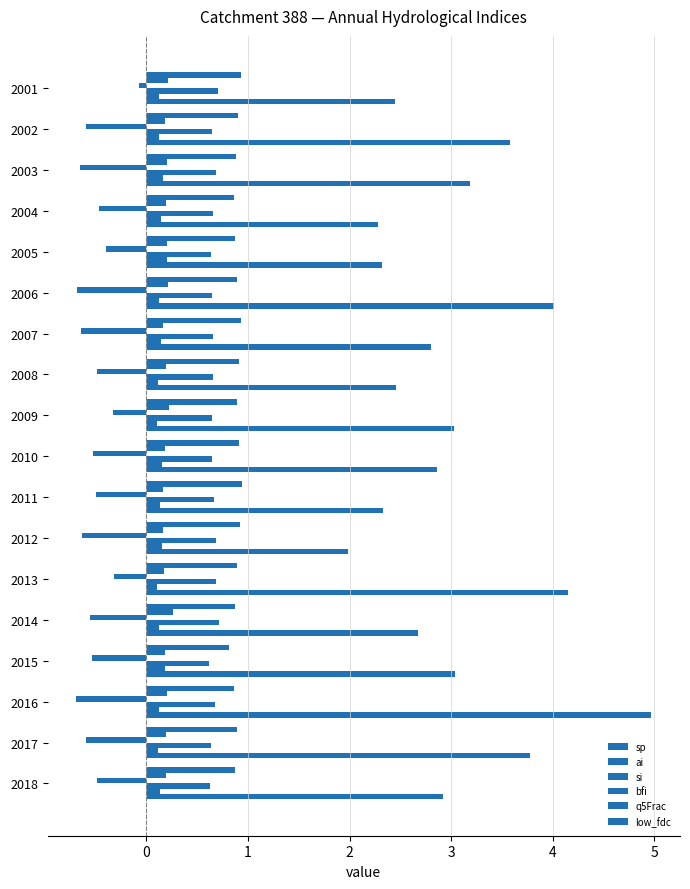

Count the number of data series in this chart.

6